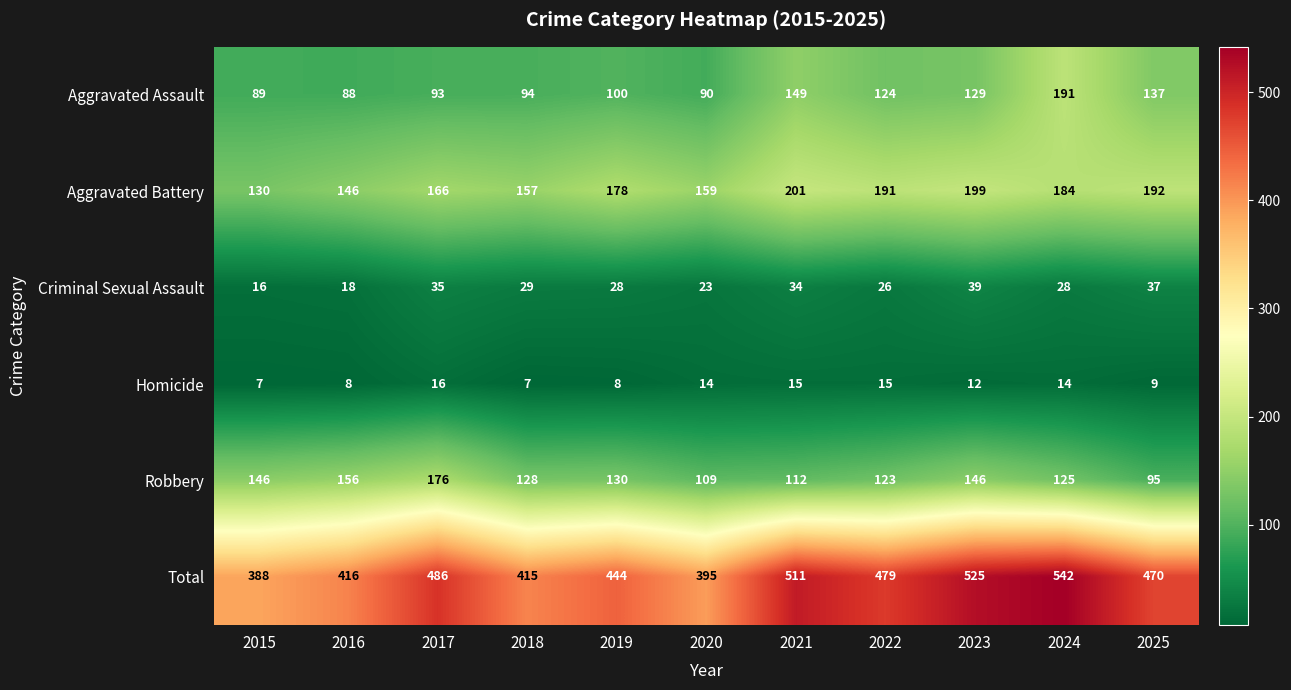

The value of Aggravated Assault at 2020 is 157. True or false?

False